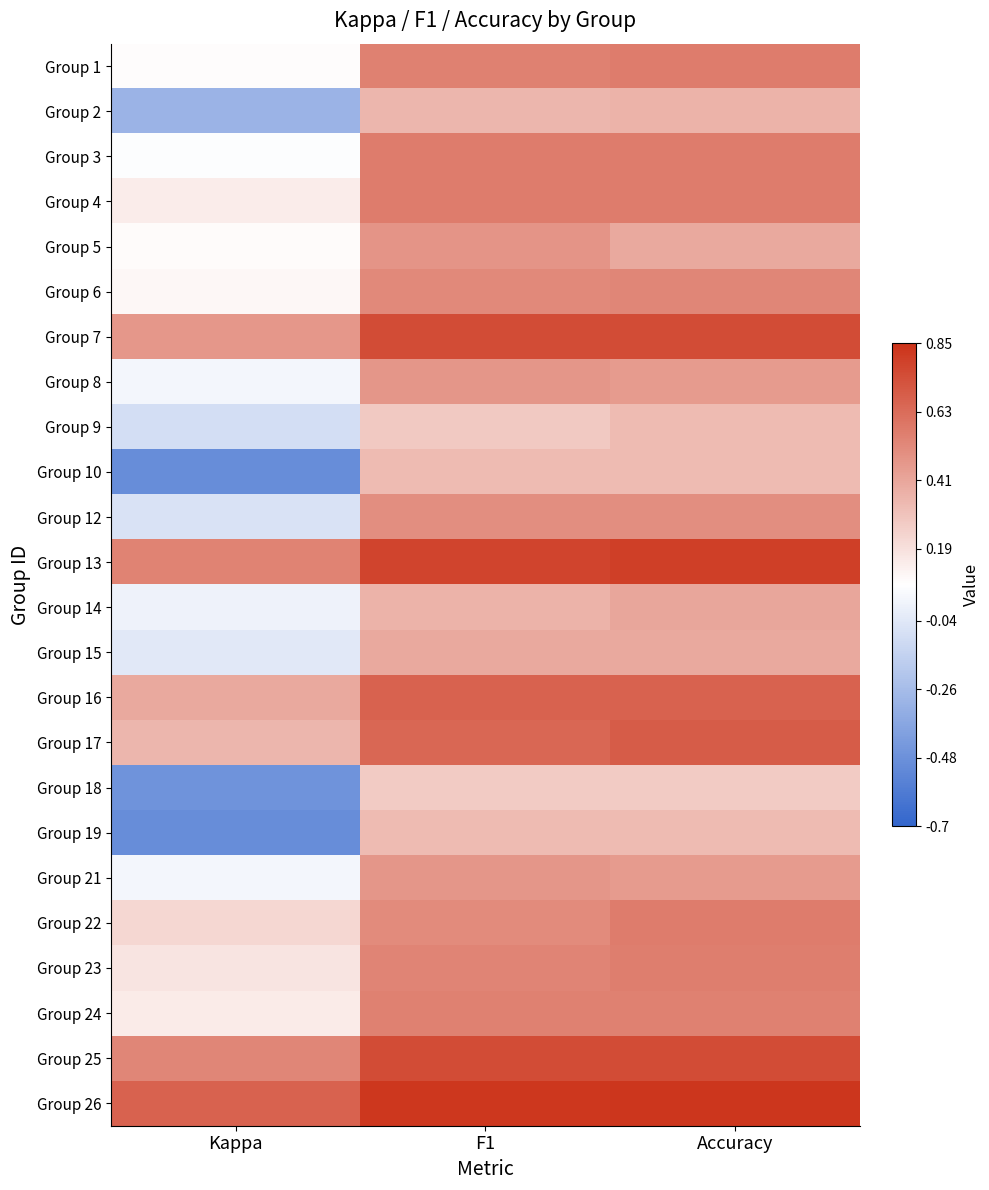

Reading right to left, transcribe all the data shown in this chart.

Group 1: Accuracy=0.6	F1=0.6	Kappa=0.1
Group 2: Accuracy=0.4	F1=0.4	Kappa=-0.3
Group 3: Accuracy=0.6	F1=0.6	Kappa=0.1
Group 4: Accuracy=0.6	F1=0.6	Kappa=0.1
Group 5: Accuracy=0.4	F1=0.5	Kappa=0.1
Group 6: Accuracy=0.5	F1=0.5	Kappa=0.1
Group 7: Accuracy=0.8	F1=0.8	Kappa=0.5
Group 8: Accuracy=0.5	F1=0.5	Kappa=0.0
Group 9: Accuracy=0.3	F1=0.3	Kappa=-0.1
Group 10: Accuracy=0.3	F1=0.3	Kappa=-0.5
Group 12: Accuracy=0.5	F1=0.5	Kappa=-0.1
Group 13: Accuracy=0.8	F1=0.8	Kappa=0.5
Group 14: Accuracy=0.4	F1=0.4	Kappa=0.0
Group 15: Accuracy=0.4	F1=0.4	Kappa=-0.0
Group 16: Accuracy=0.7	F1=0.7	Kappa=0.4
Group 17: Accuracy=0.7	F1=0.6	Kappa=0.3
Group 18: Accuracy=0.3	F1=0.3	Kappa=-0.5
Group 19: Accuracy=0.3	F1=0.3	Kappa=-0.5
Group 21: Accuracy=0.5	F1=0.5	Kappa=0.0
Group 22: Accuracy=0.6	F1=0.5	Kappa=0.2
Group 23: Accuracy=0.6	F1=0.5	Kappa=0.2
Group 24: Accuracy=0.5	F1=0.6	Kappa=0.2
Group 25: Accuracy=0.8	F1=0.8	Kappa=0.5
Group 26: Accuracy=0.8	F1=0.8	Kappa=0.7